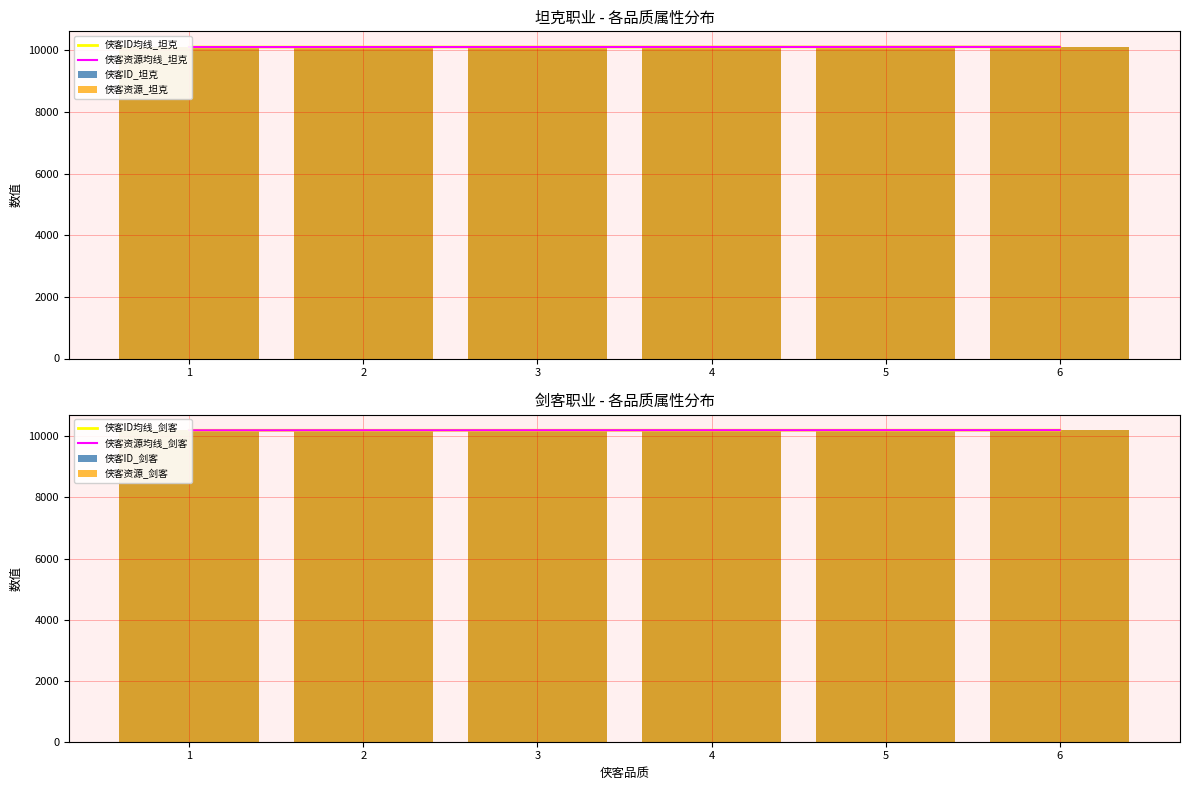

Is it true that 侠客ID_坦克 equals 16305 at 5?

False